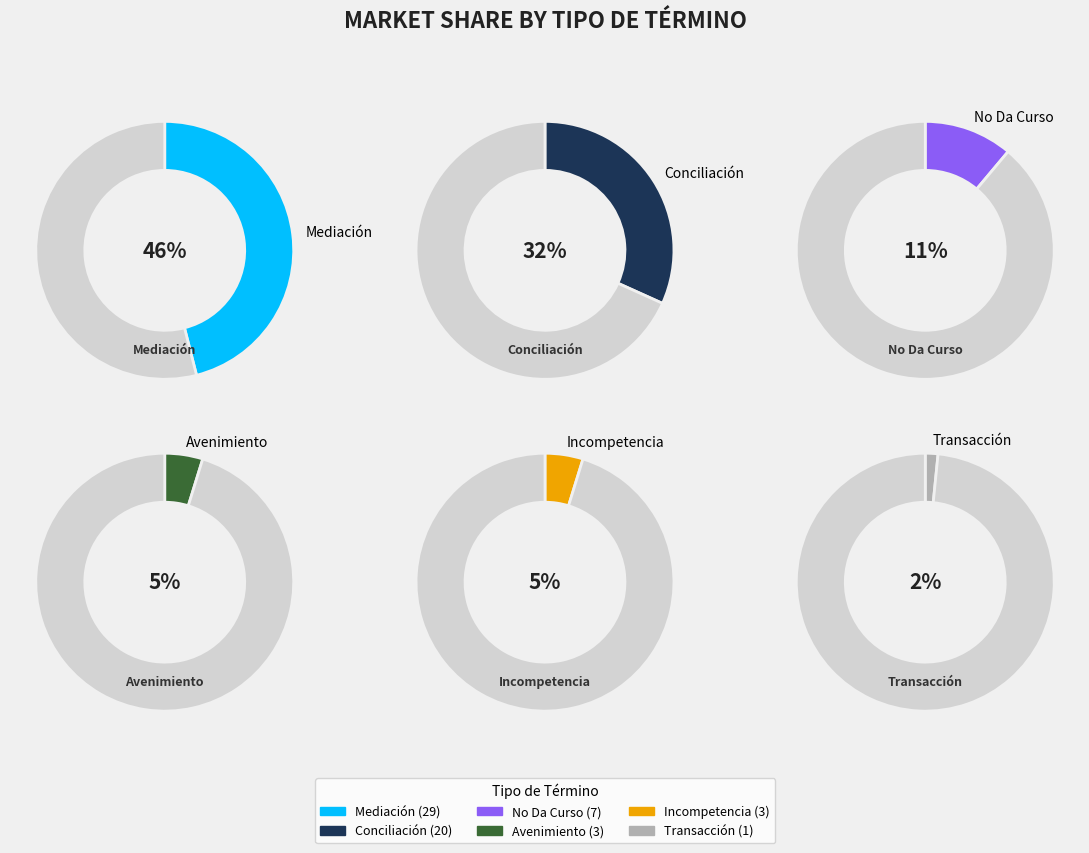

To the nearest percent, what portion does Avenimiento represent?

5%